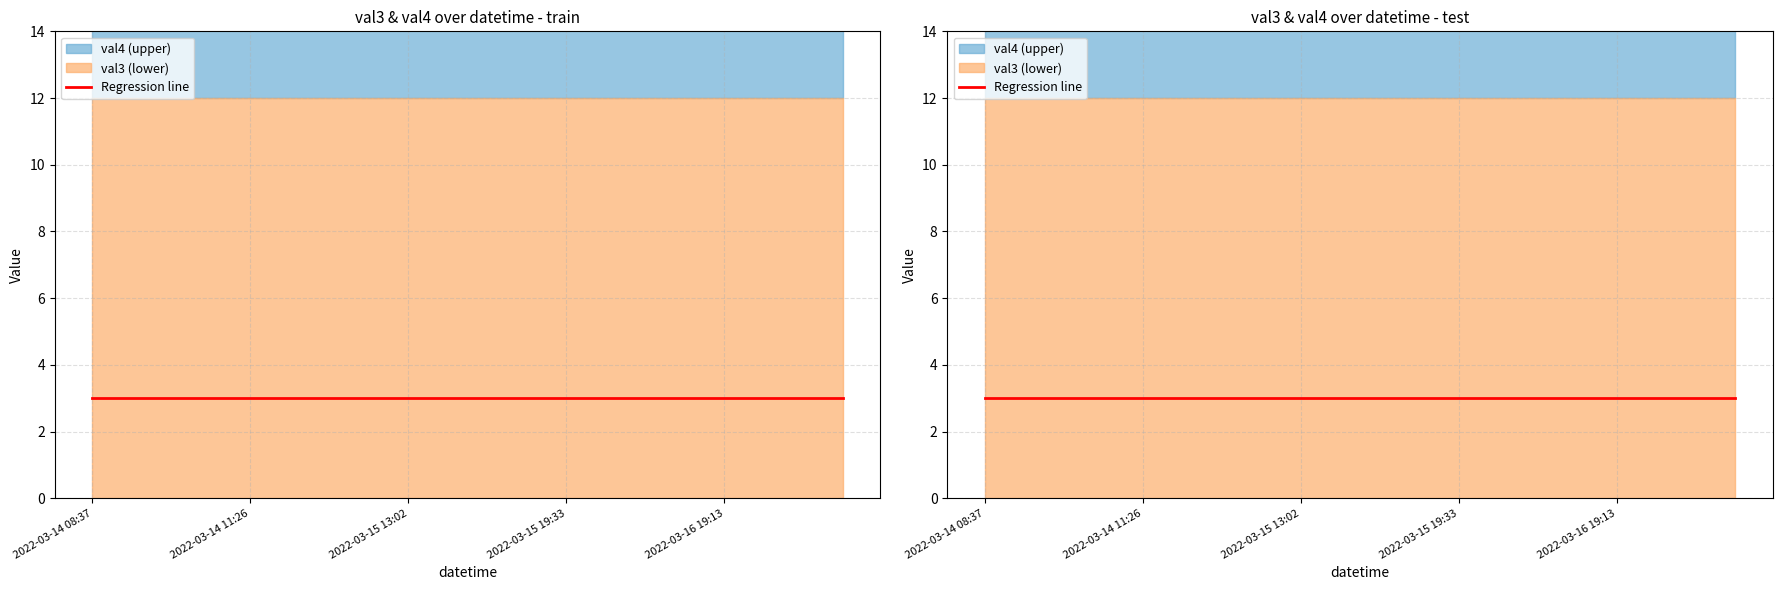

True or false: val3 and val4 cross at least once.

False